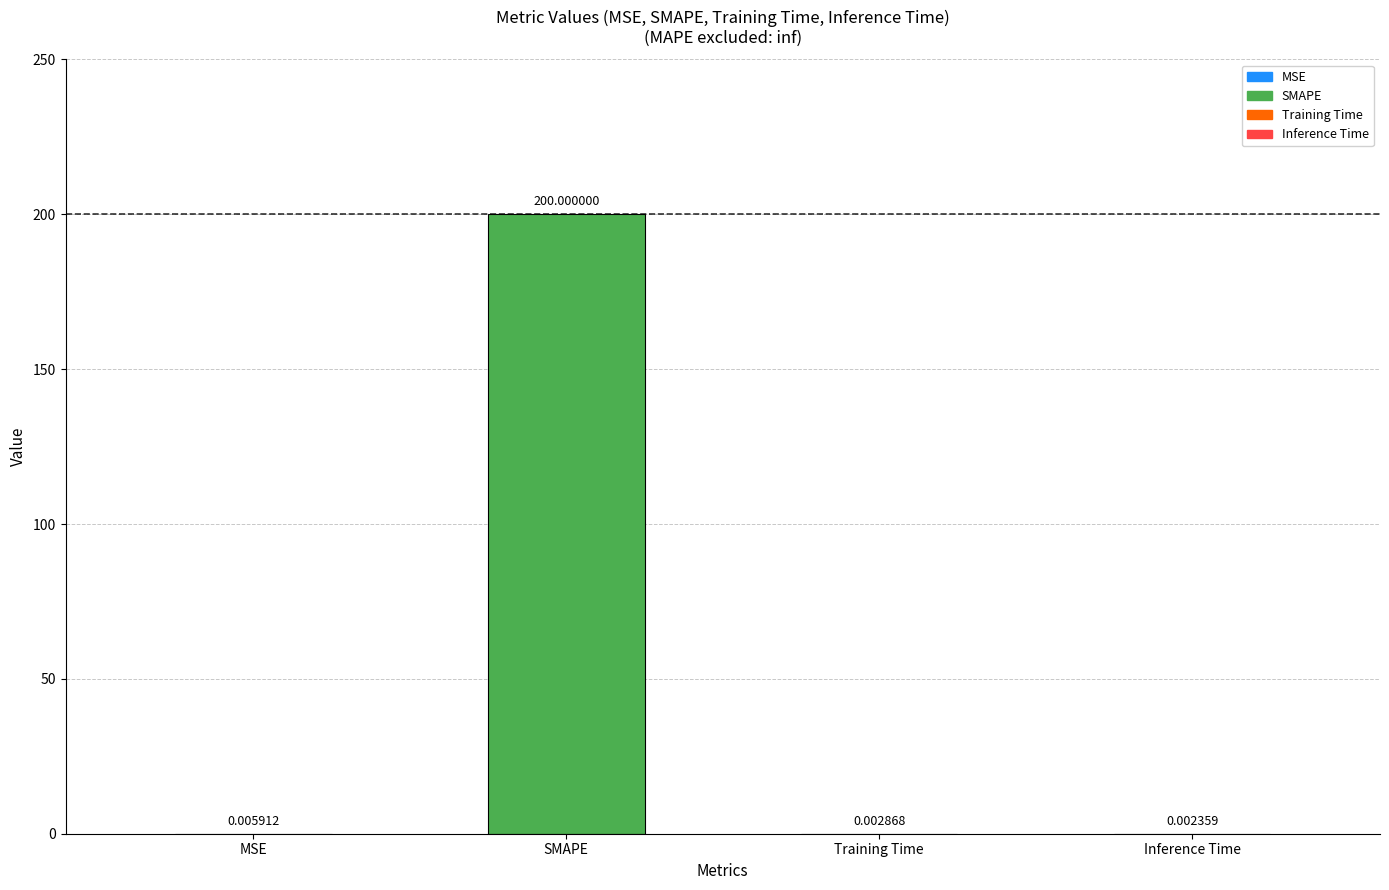

What is the maximum value shown in the chart?

200.0